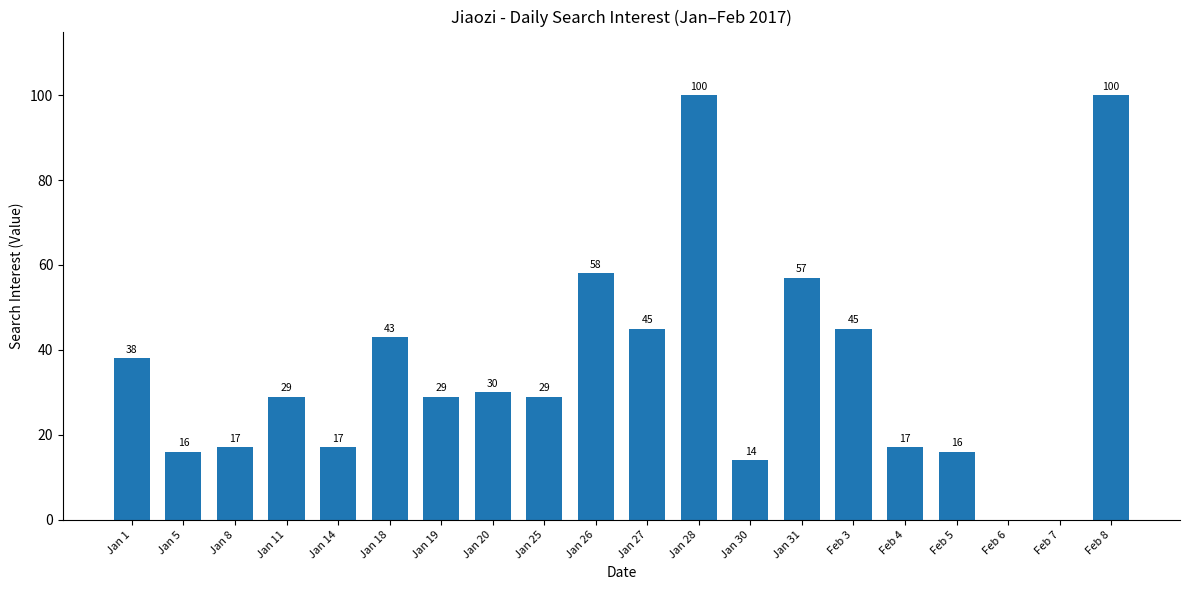

Count the number of categories in the chart.

20